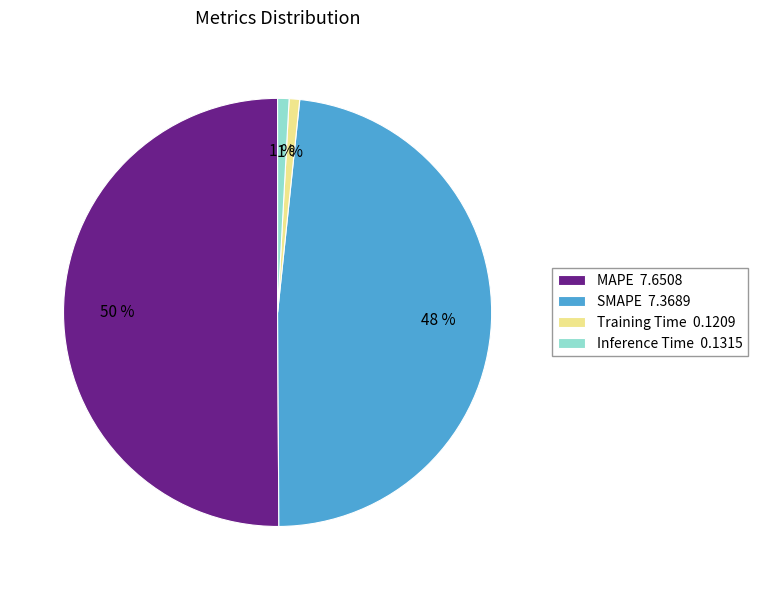

The MAPE slice represents 58% of the pie. True or false?

False